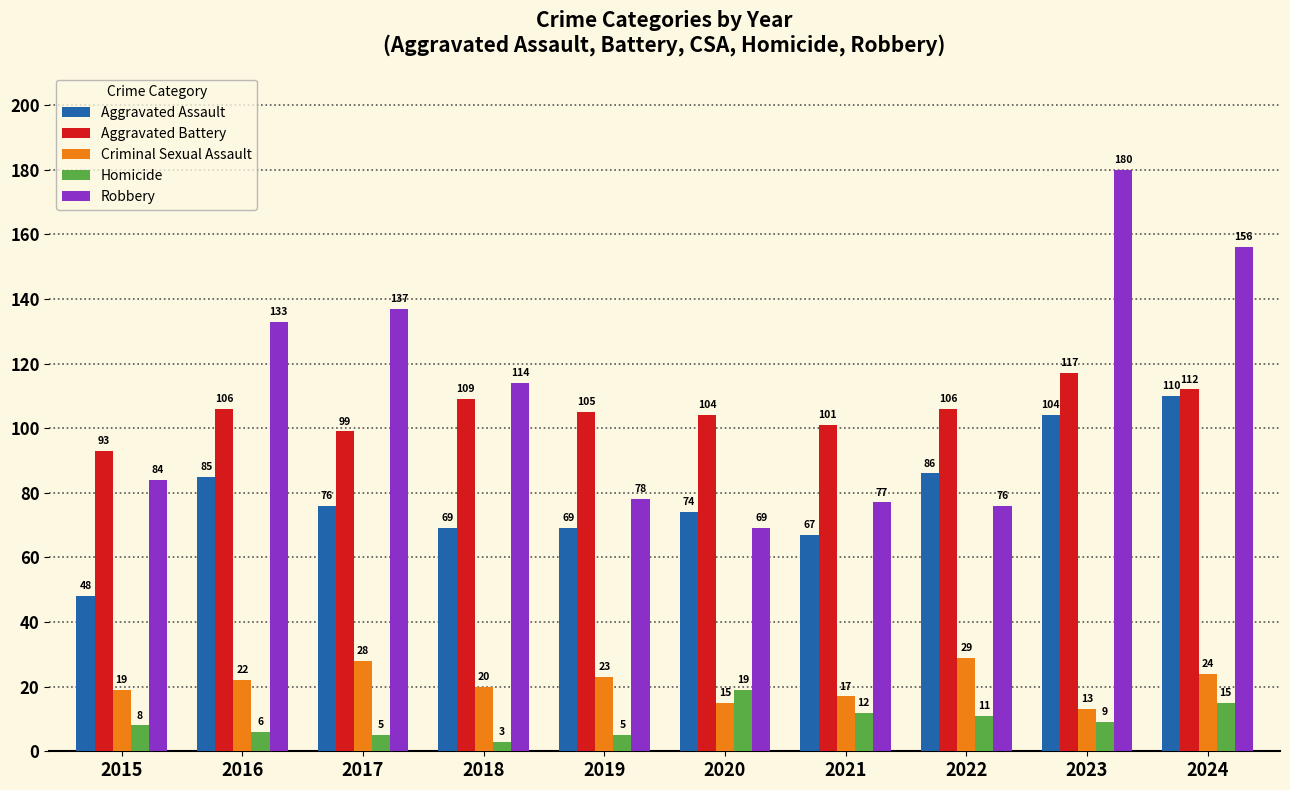

At how many categories does at least one series exceed 68?

10